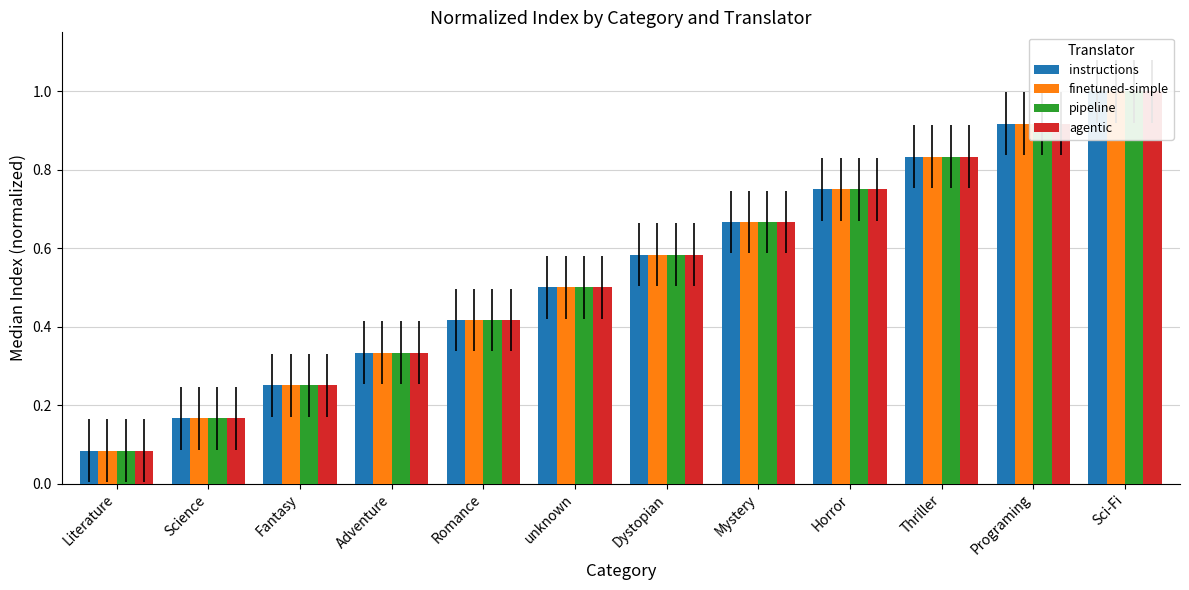

Reading right to left, transcribe all the data shown in this chart.

instructions: 1.0	0.9	0.8	0.8	0.7	0.6	0.5	0.4	0.3	0.2	0.2	0.1
finetuned-simple: 1.0	0.9	0.8	0.8	0.7	0.6	0.5	0.4	0.3	0.2	0.2	0.1
pipeline: 1.0	0.9	0.8	0.8	0.7	0.6	0.5	0.4	0.3	0.2	0.2	0.1
agentic: 1.0	0.9	0.8	0.8	0.7	0.6	0.5	0.4	0.3	0.2	0.2	0.1